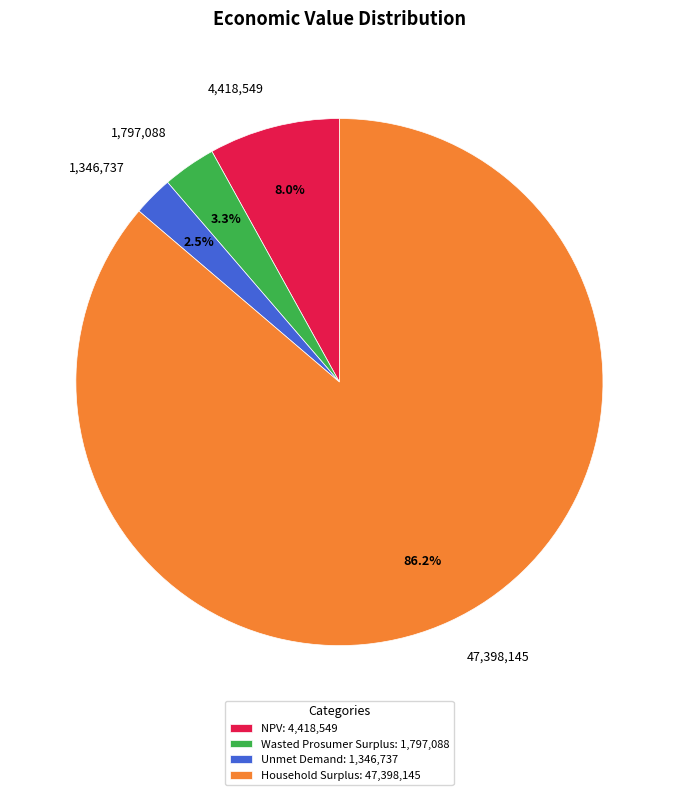

Count the number of slices in the pie.

4